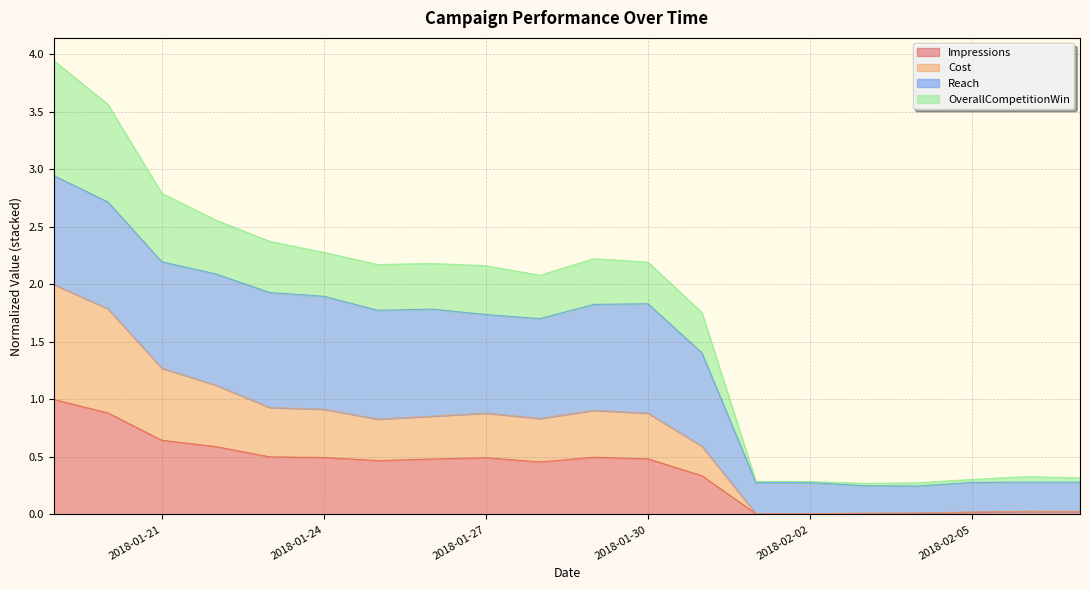

Rank the categories by Cost value from highest to lowest.

2018-01-19, 2018-01-20, 2018-01-21, 2018-01-22, 2018-01-23, 2018-01-24, 2018-01-29, 2018-01-30, 2018-01-26, 2018-01-25, 2018-01-27, 2018-01-28, 2018-01-31, 2018-02-06, 2018-02-07, 2018-02-05, 2018-02-01, 2018-02-02, 2018-02-04, 2018-02-03